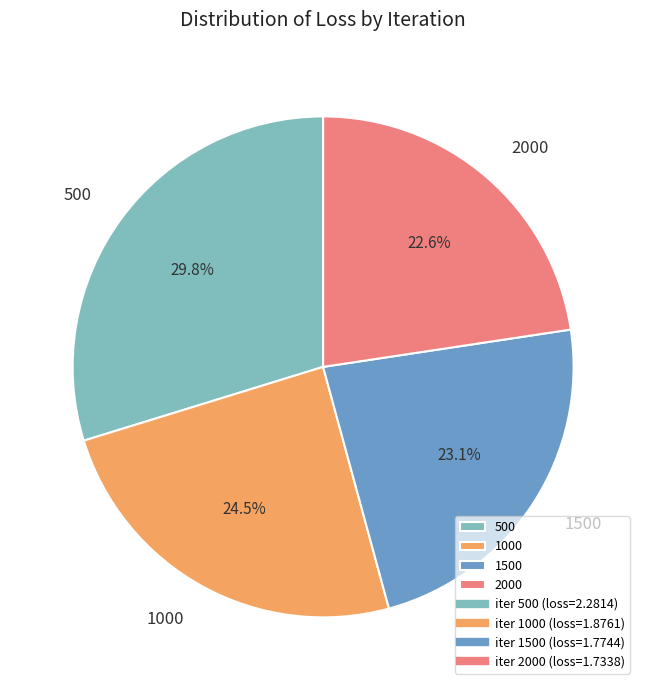

Which slice is the smallest?

2000